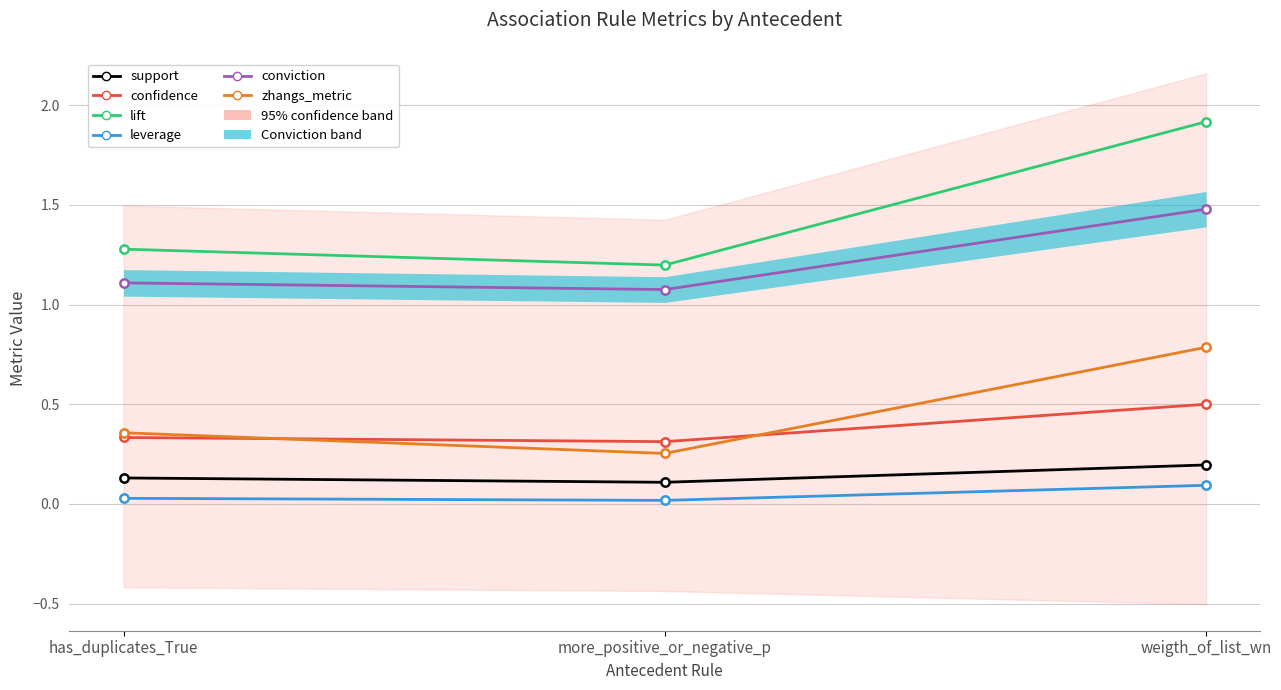

Which series has the widest spread of values?

lift